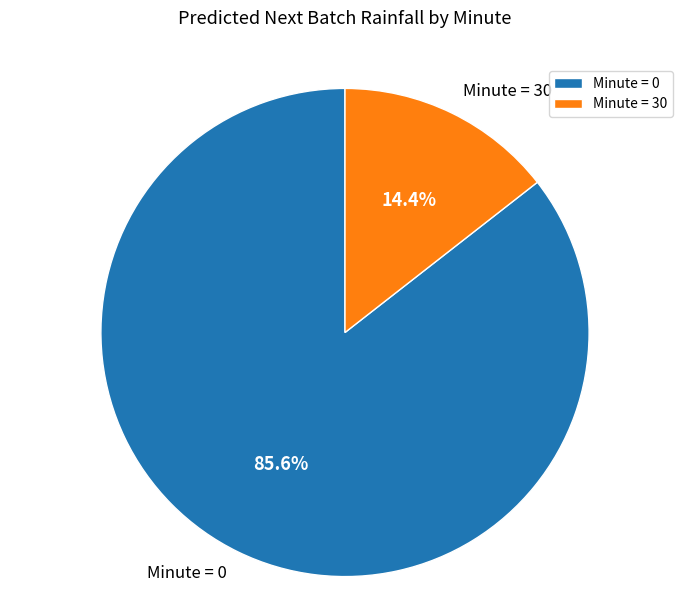

What percentage do Minute = 0 and Minute = 30 together represent?

100.0%